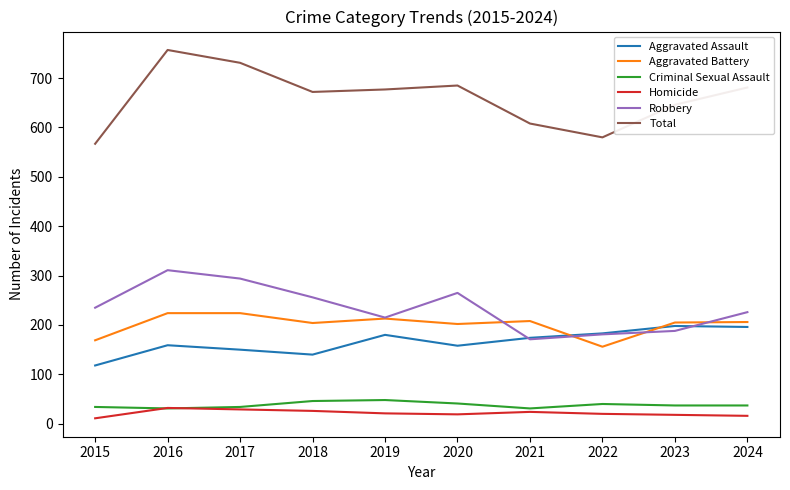

What is the total value across all series at 2017?

1462